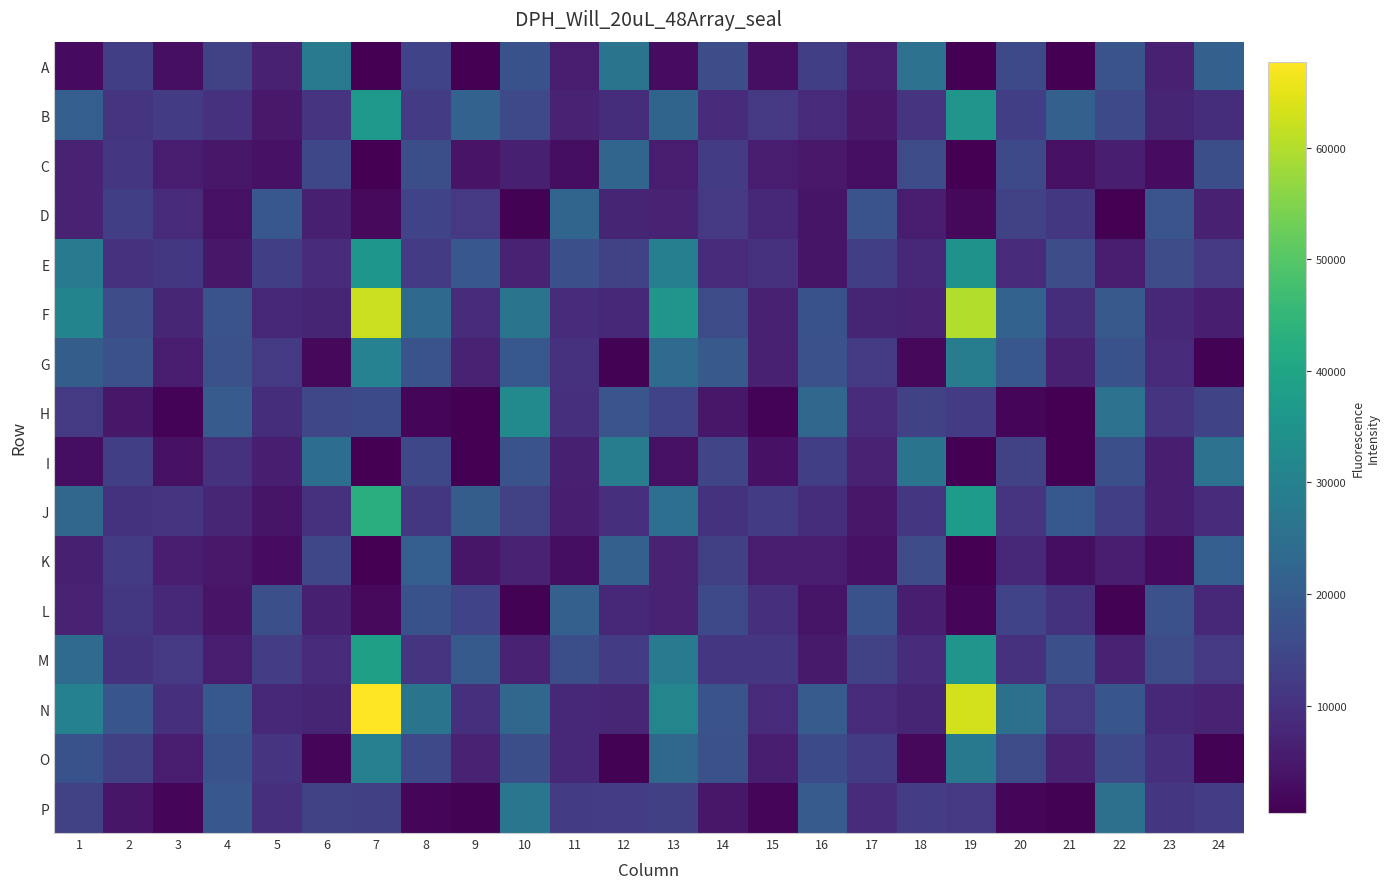

Reading right to left, extract all data points from this chart.

A: 24=21100	23=6666	22=17781	21=581	20=15235	19=402	18=25441	17=5447	16=12896	15=3119	14=16250	13=2765	12=26252	11=5564	10=17376	9=588	8=13891	7=416	6=28405	5=6556	4=13384	3=3103	2=12760	1=2384
B: 24=9256	23=7449	22=15183	21=21110	20=12864	19=35502	18=10860	17=5024	16=8719	15=11458	14=8997	13=22101	12=9136	11=6781	10=15239	9=21462	8=12481	7=36151	6=10756	5=5038	4=10044	3=12288	2=10655	1=20449
C: 24=16469	23=2629	22=6161	21=3334	20=15328	19=520	18=16158	17=3131	16=5043	15=5403	14=12079	13=5799	12=22426	11=2904	10=6226	9=3848	8=16569	7=477	6=14973	5=3562	4=4788	3=5796	2=11111	1=6911
D: 24=6651	23=18239	22=630	21=11319	20=13499	19=1939	18=5754	17=17512	16=4206	15=8004	14=11674	13=6948	12=7414	11=22269	10=737	9=11584	8=13908	7=2237	6=6390	5=18654	4=3478	3=8538	2=12853	1=7019
E: 24=11686	23=16058	22=5724	21=15840	20=8795	19=34763	18=8170	17=12798	16=4313	15=9985	14=8675	13=29452	12=13406	11=16703	10=7072	9=18706	8=12138	7=35756	6=9012	5=12830	4=4791	3=11185	2=10004	1=28183
F: 24=6093	23=7855	22=19298	21=9092	20=21587	19=59898	18=6928	17=7249	16=17328	15=6528	14=16164	13=35520	12=8200	11=9056	10=26264	9=8865	8=23650	7=62221	6=7281	5=7911	4=17524	3=7668	2=15903	1=30844
G: 24=890	23=8696	22=17314	21=6480	20=18639	19=28754	18=1846	17=11820	16=17138	15=6527	14=19209	13=23883	12=873	11=10031	10=18814	9=6744	8=17721	7=30258	6=1720	5=11929	4=17025	3=5532	2=17082	1=20289
H: 24=14314	23=10729	22=25557	21=588	20=1493	19=12244	18=13757	17=8464	16=22546	15=1100	14=4721	13=13883	12=18052	11=9851	10=32315	9=650	8=1563	7=15477	6=14679	5=9158	4=19754	3=1014	2=4672	1=11767
I: 24=25438	23=5960	22=16700	21=607	20=13713	19=430	18=26274	17=7010	16=12792	15=3722	14=14510	13=3293	12=28632	11=6323	10=17537	9=602	8=15063	7=422	6=24601	5=5998	4=10111	3=3367	2=12936	1=2836
J: 24=8996	23=6018	22=12978	21=18976	20=10912	19=37399	18=10925	17=4707	16=9092	15=12458	14=10315	13=25090	12=9806	11=6145	10=13585	9=20357	8=11193	7=42863	6=9936	5=4106	4=7713	3=10888	2=10149	1=22548
K: 24=20430	23=2347	22=5466	21=2788	20=7826	19=506	18=16151	17=3515	16=5497	15=5544	14=13213	13=6789	12=21144	11=2907	10=7052	9=4458	8=20421	7=540	6=14699	5=2647	4=4891	3=5804	2=12168	1=6428
L: 24=7957	23=17030	22=672	21=10314	20=13864	19=1709	18=6022	17=17298	16=4162	15=9721	14=15228	13=7155	12=8165	11=21095	10=768	9=13960	8=17229	7=2139	6=6306	5=16884	4=3856	3=8215	2=11392	1=7223
M: 24=11525	23=16060	22=6764	21=16866	20=10095	19=35407	18=8866	17=13783	16=5292	15=10975	14=11073	13=28352	12=12296	11=16498	10=6887	9=19407	8=10833	7=38662	6=8703	5=12509	4=5884	3=11528	2=10133	1=23901
N: 24=6962	23=7963	22=18323	21=11481	20=25260	19=63140	18=7430	17=8341	16=19849	15=8403	14=17600	13=30968	12=7717	11=8141	10=22657	9=9707	8=26205	7=67681	6=7334	5=7979	4=18918	3=9442	2=18299	1=29852
O: 24=840	23=9480	22=15299	21=7041	20=15690	19=27522	18=1771	17=12009	16=15552	15=6112	14=17132	13=22974	12=773	11=8194	10=16501	9=7020	8=15222	7=29591	6=1715	5=10559	4=17429	3=5412	2=13157	1=17372
P: 24=12666	23=10994	22=25362	21=690	20=1354	19=11686	18=12750	17=8856	16=19745	15=1242	14=4748	13=13035	12=12744	11=12139	10=26879	9=759	8=1303	7=13255	6=13749	5=9845	4=18788	3=1324	2=4575	1=13381